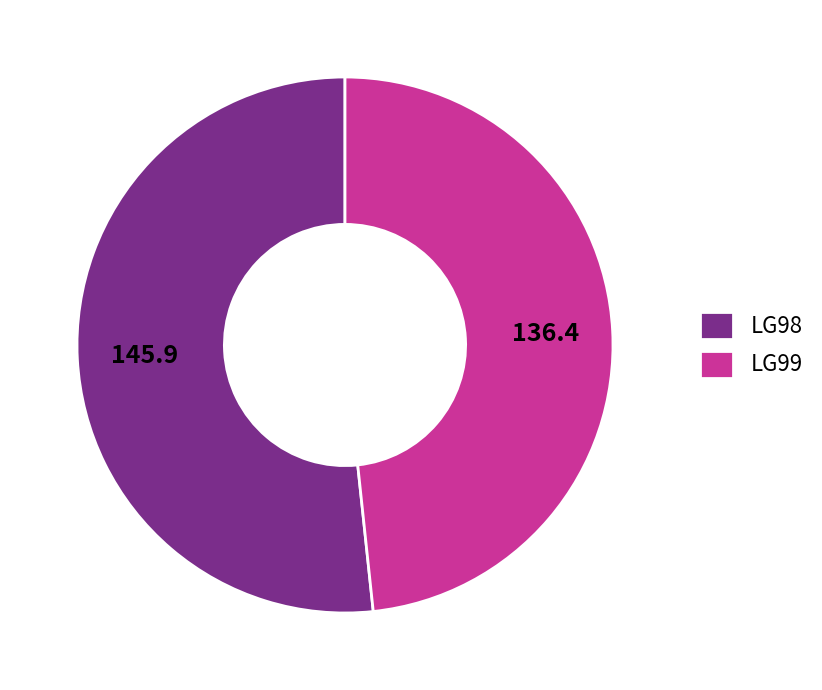

What is the ratio of the value at LG99 to the value at LG98?

0.9